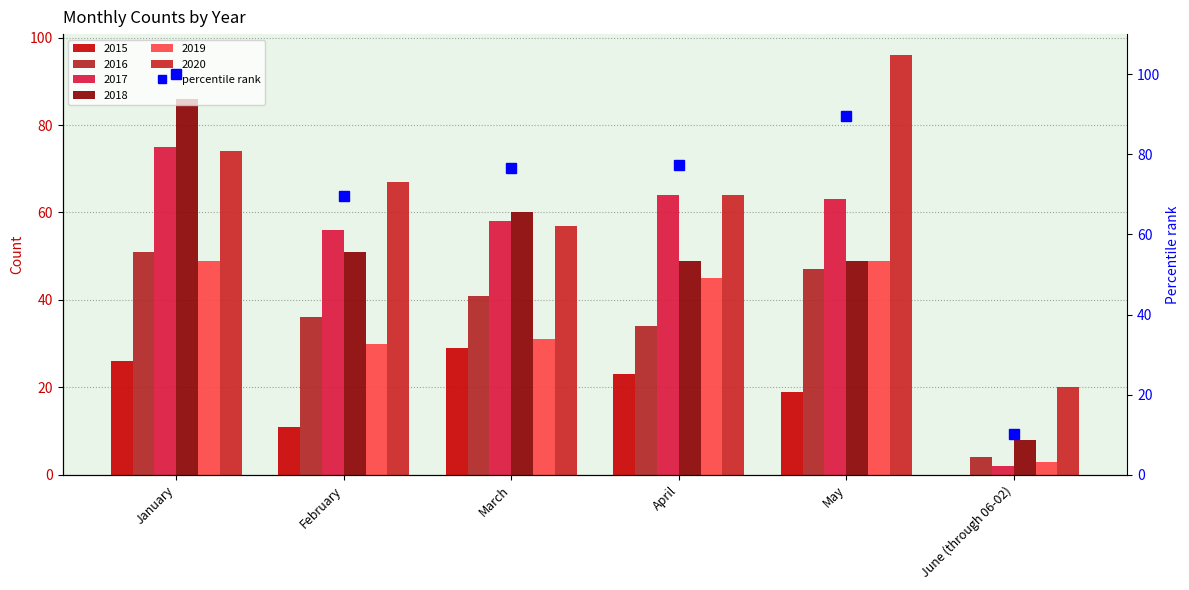

At which category does the chart reach its minimum across all series?

June (through 06-02)